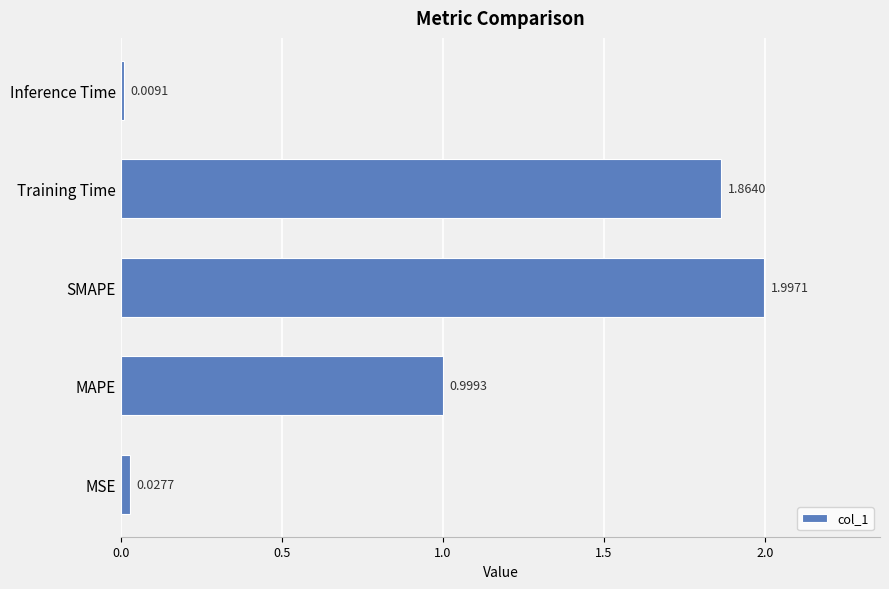

At which label is the value closest to 1?

MAPE